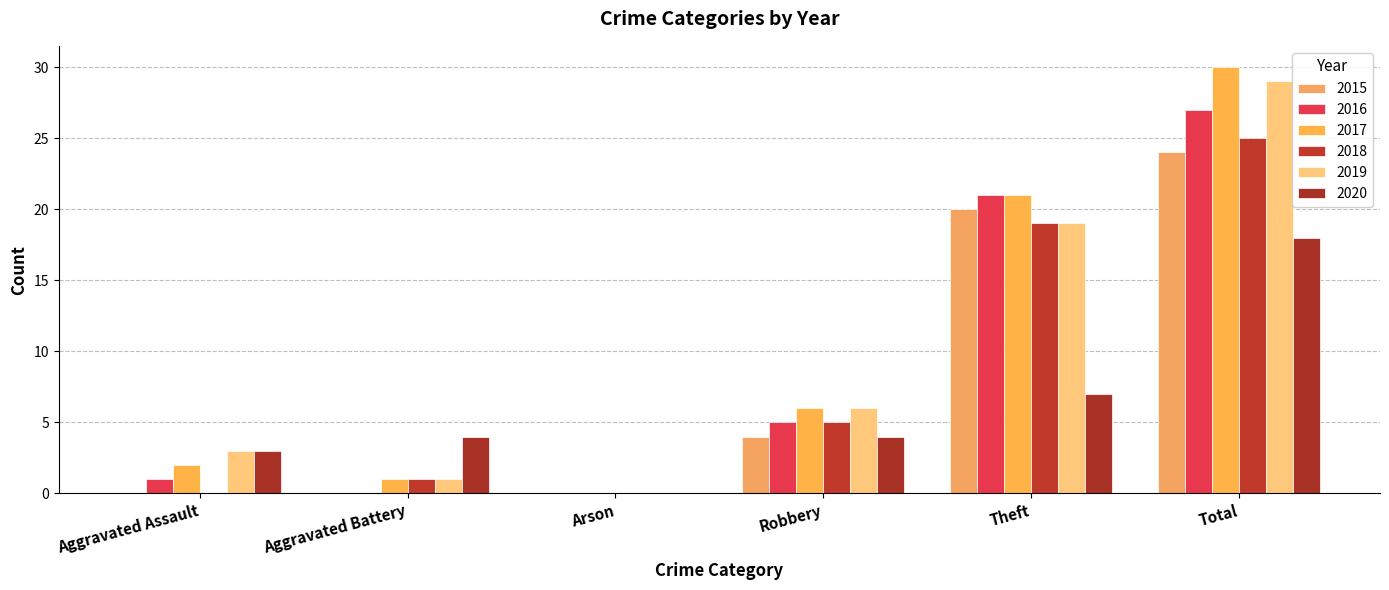

What are all the series names shown in the legend?

2015, 2016, 2017, 2018, 2019, 2020